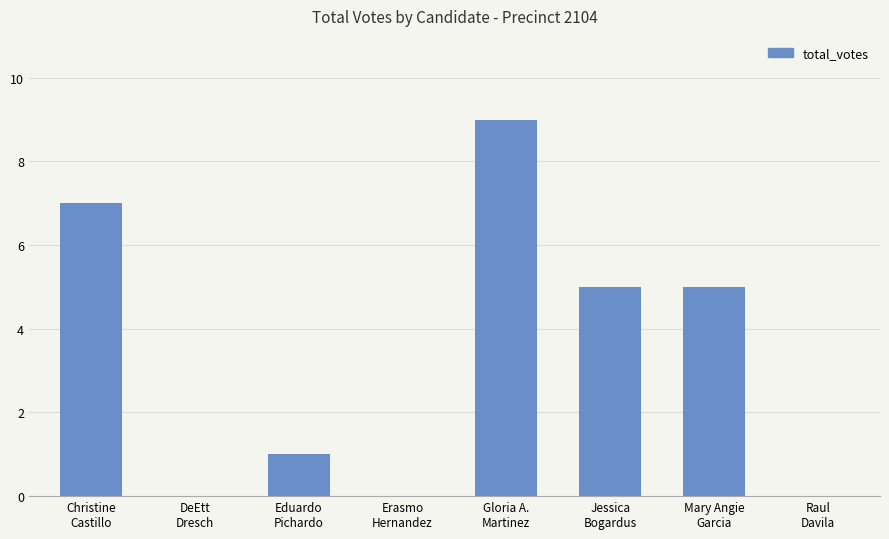

Is it true that the value at Raul
Davila is 3?

False